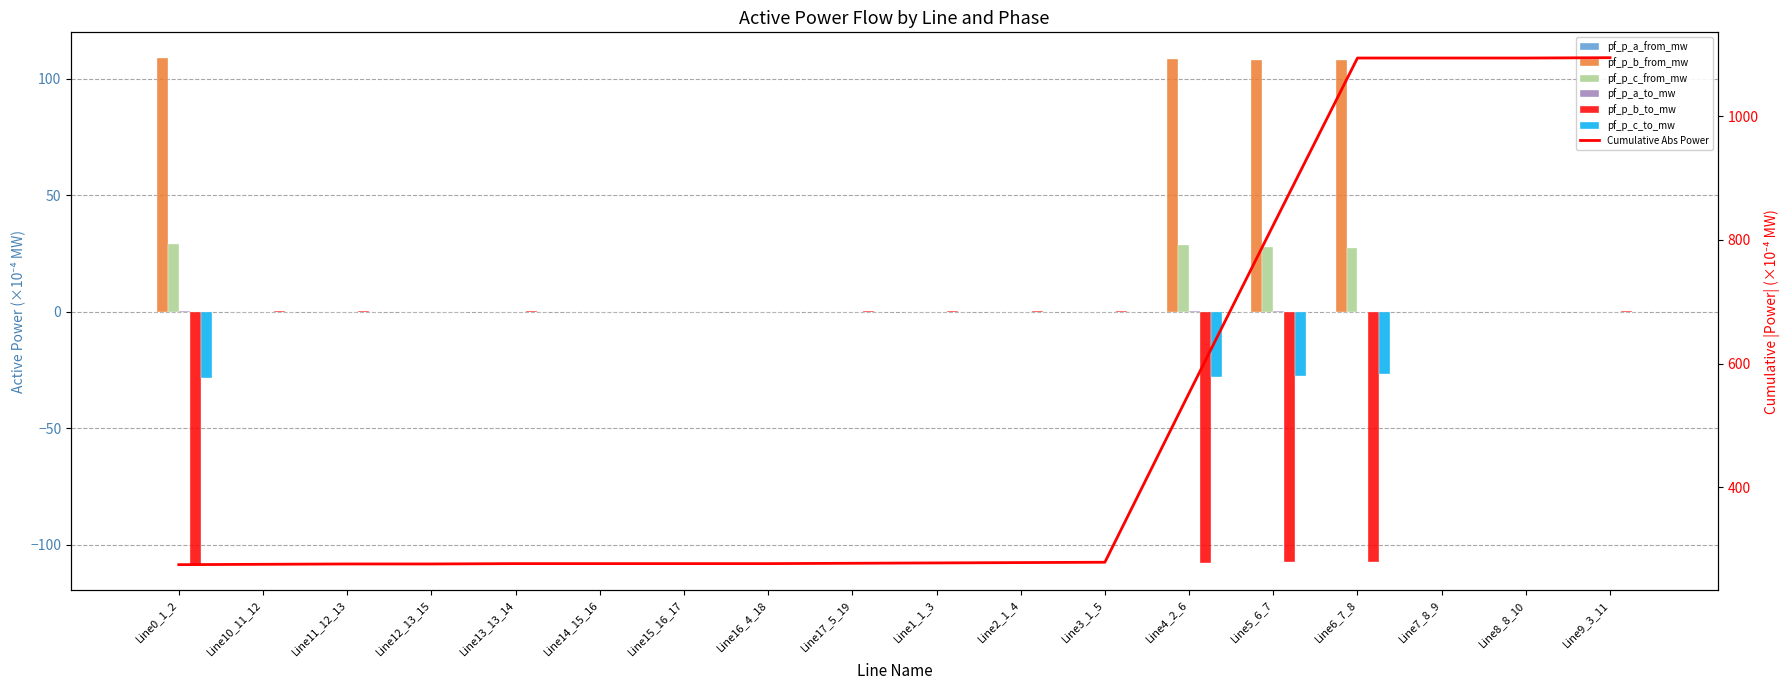

What is the sum of all pf_p_c_to_mw values?

-110.1